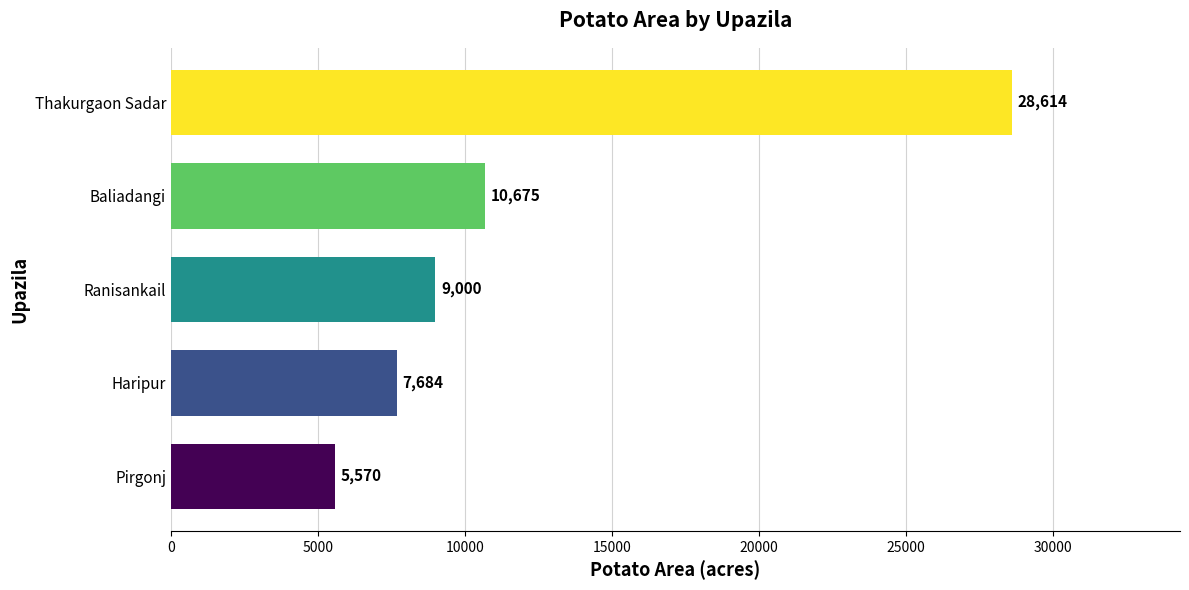

What is the smallest value displayed?

5570